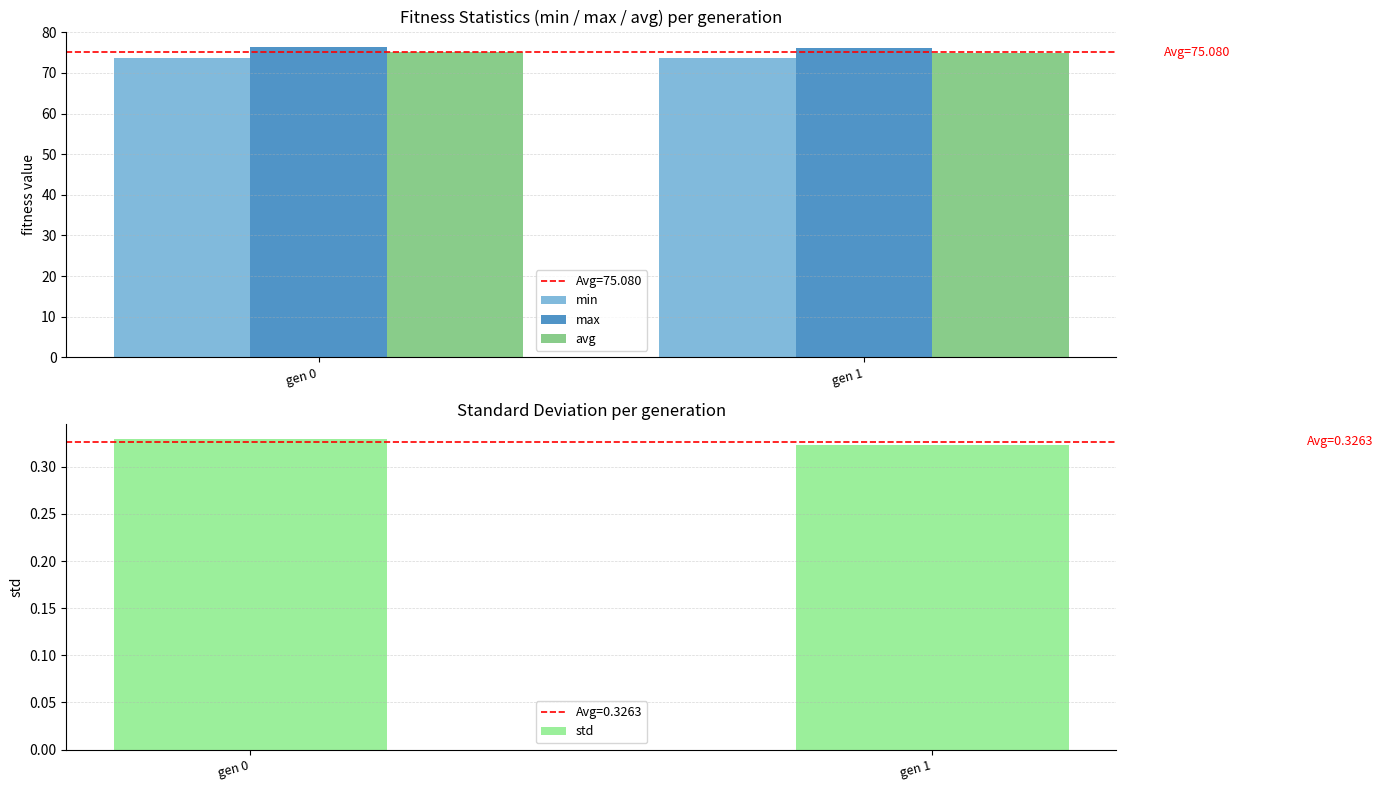

Reading left to right, what are all the values shown in this chart?

min: 73.7	73.8
max: 76.4	76.1
avg: 75.2	75.0
std: 0.3	0.3